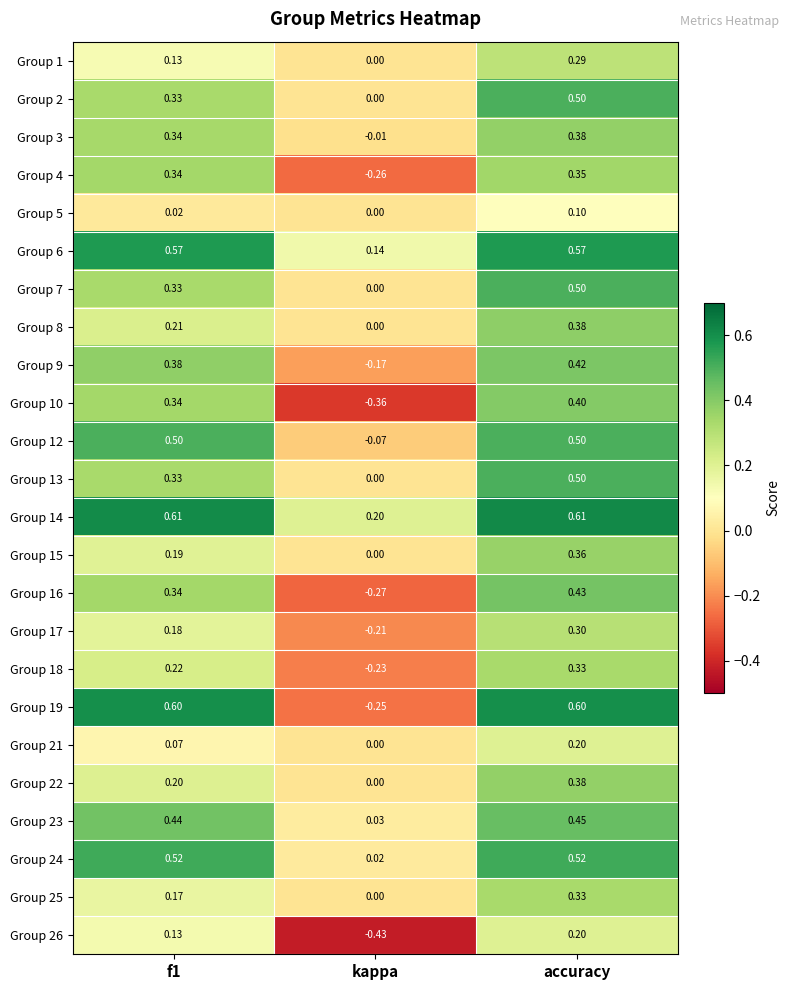

At which label is Group 13 closest to 0?

kappa